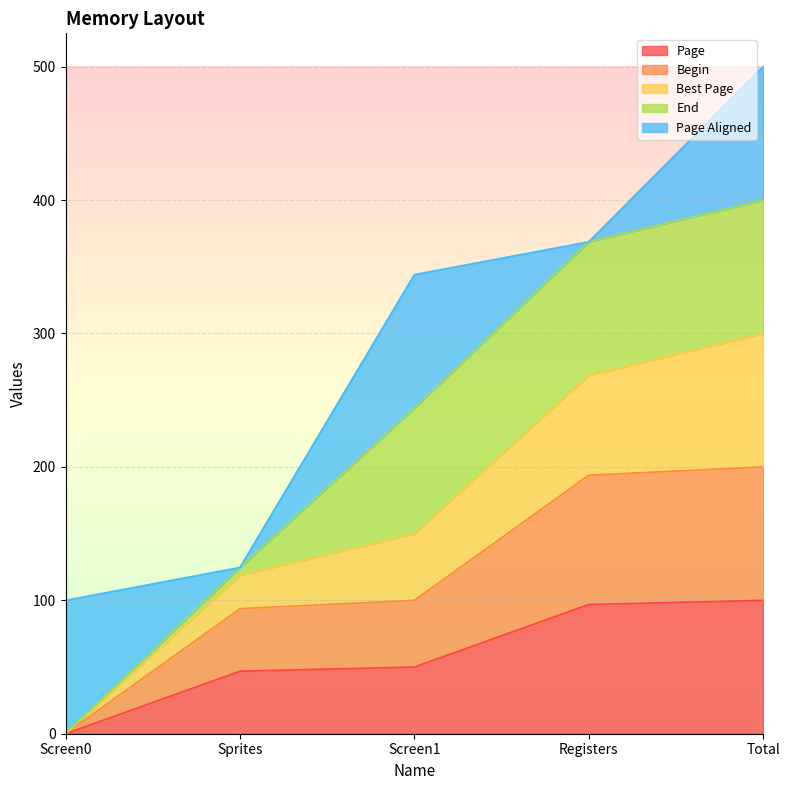

What is the label of the 3rd point from the left?

Screen1